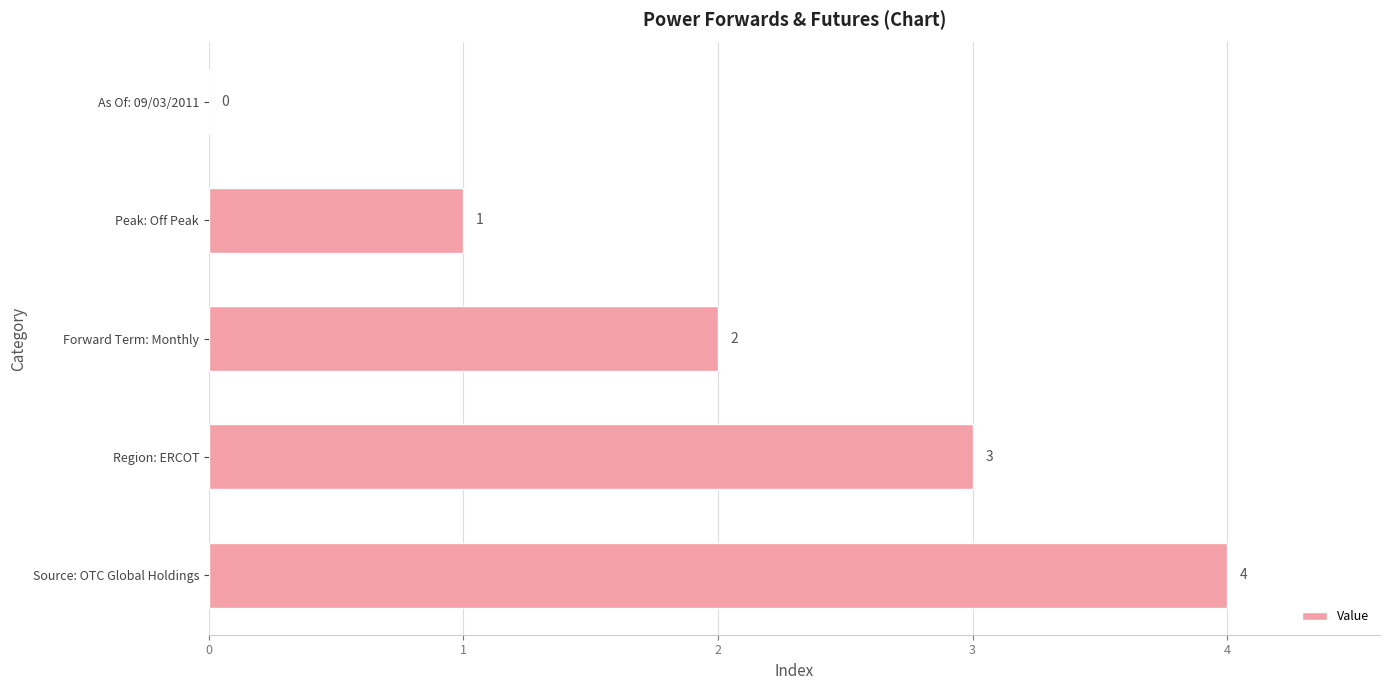

How many distinct data groups are displayed?

1